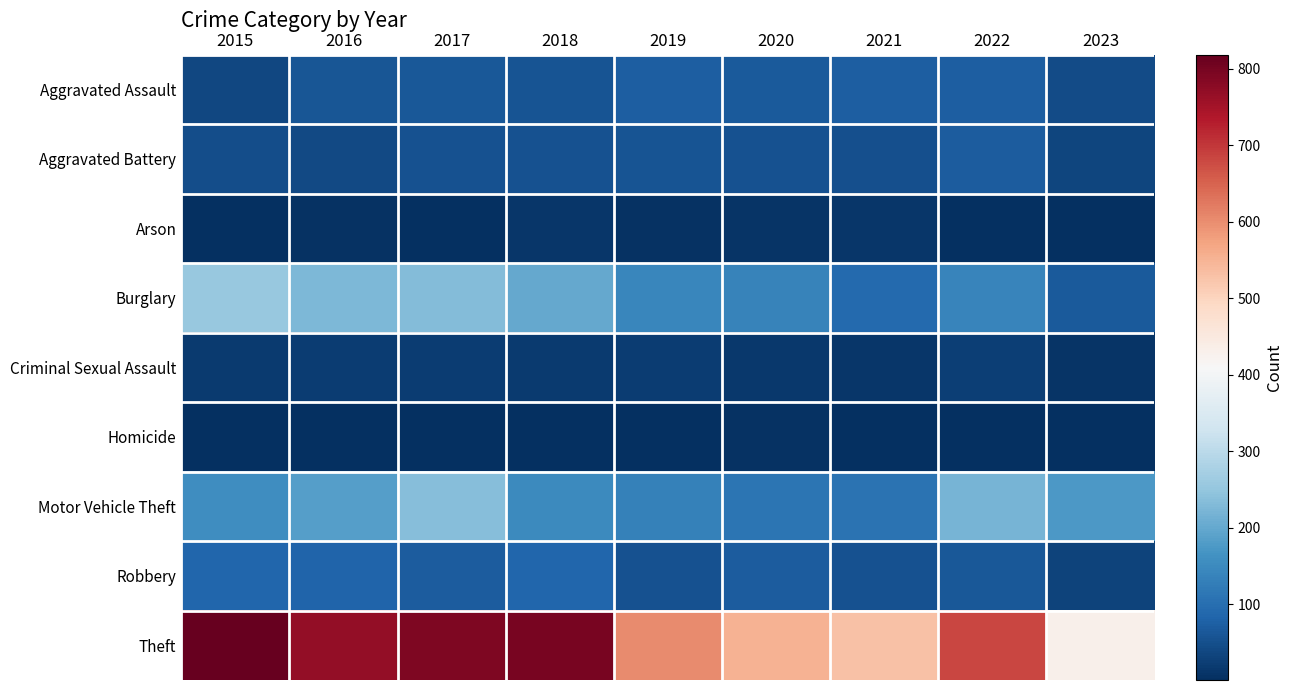

Rank the series at 2021 from highest to lowest value.

Theft, Motor Vehicle Theft, Burglary, Aggravated Assault, Robbery, Aggravated Battery, Arson, Criminal Sexual Assault, Homicide